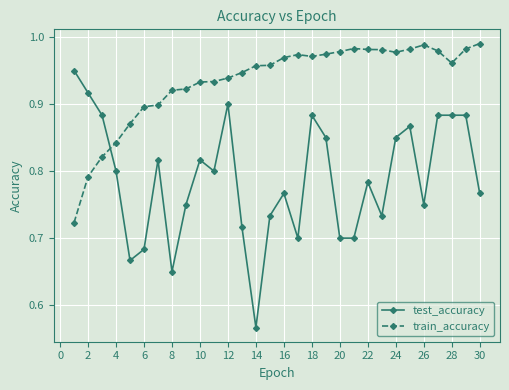

Which series ends up on top after the final intersection of test_accuracy and train_accuracy?

train_accuracy